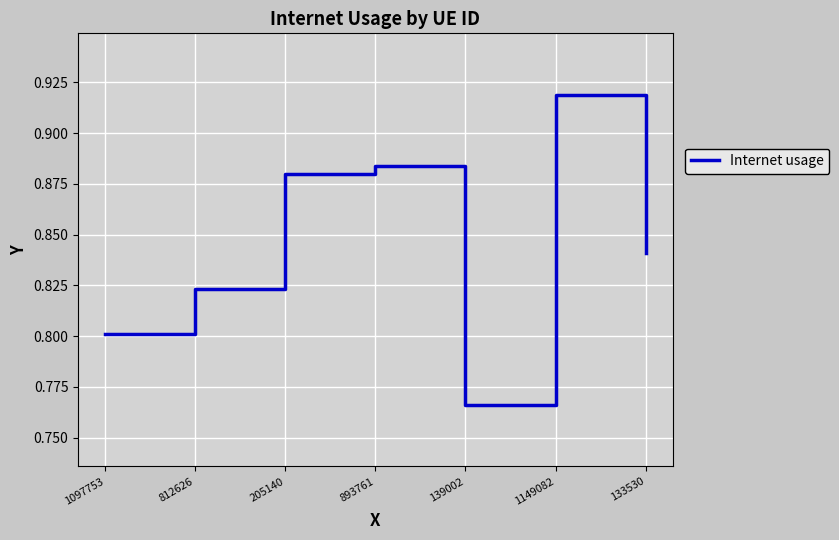

The chart shows a value of 1.3 at 893761. True or false?

False